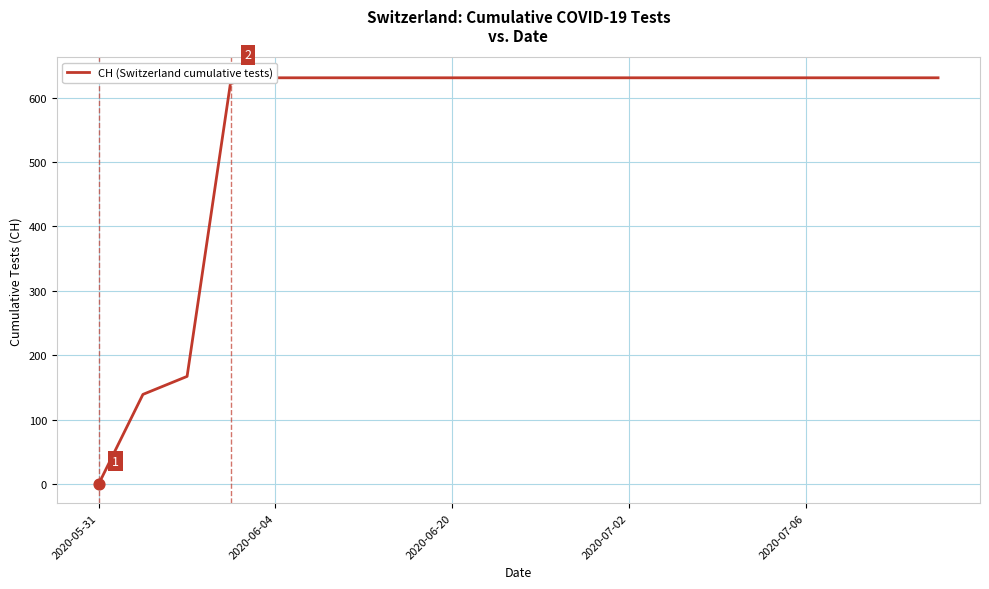

What is the ratio of the value at 5 to the value at 18?

1.0